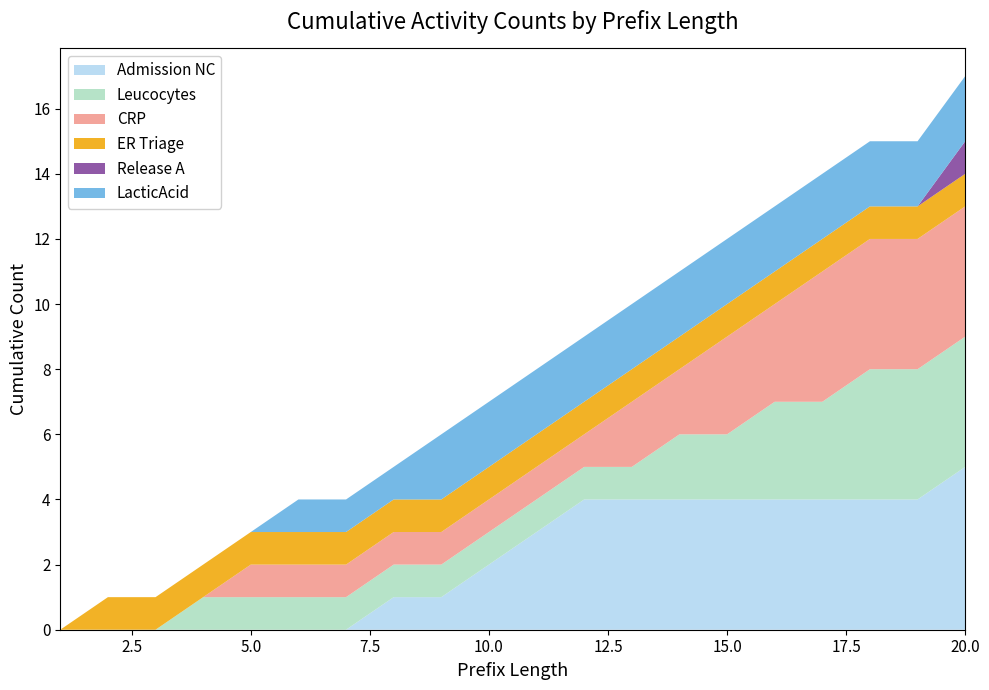

Reading left to right, what are all the values shown in this chart?

Admission NC: 1=0	2=0	3=0	4=0	5=0	6=0	7=0	8=1	9=1	10=2	11=3	12=4	13=4	14=4	15=4	16=4	17=4	18=4	19=4	20=5
Leucocytes: 1=0	2=0	3=0	4=1	5=1	6=1	7=1	8=1	9=1	10=1	11=1	12=1	13=1	14=2	15=2	16=3	17=3	18=4	19=4	20=4
CRP: 1=0	2=0	3=0	4=0	5=1	6=1	7=1	8=1	9=1	10=1	11=1	12=1	13=2	14=2	15=3	16=3	17=4	18=4	19=4	20=4
ER Triage: 1=0	2=1	3=1	4=1	5=1	6=1	7=1	8=1	9=1	10=1	11=1	12=1	13=1	14=1	15=1	16=1	17=1	18=1	19=1	20=1
Release A: 1=0	2=0	3=0	4=0	5=0	6=0	7=0	8=0	9=0	10=0	11=0	12=0	13=0	14=0	15=0	16=0	17=0	18=0	19=0	20=1
LacticAcid: 1=0	2=0	3=0	4=0	5=0	6=1	7=1	8=1	9=2	10=2	11=2	12=2	13=2	14=2	15=2	16=2	17=2	18=2	19=2	20=2